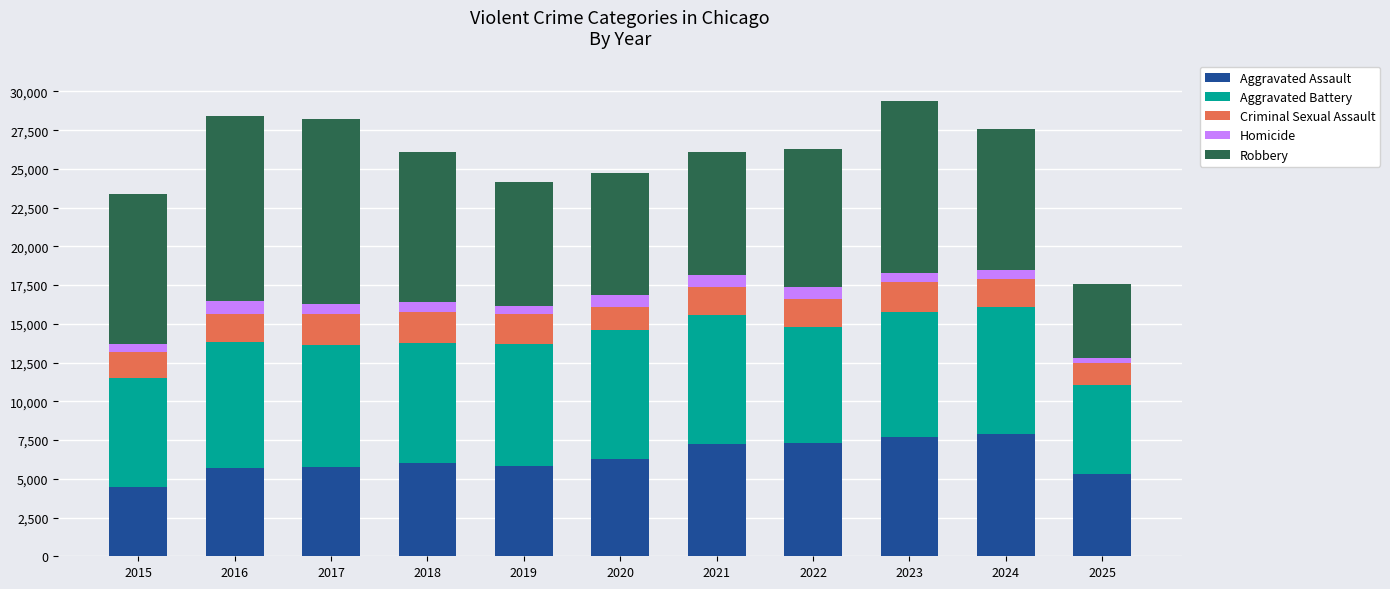

What is the maximum value for Aggravated Assault?

7905